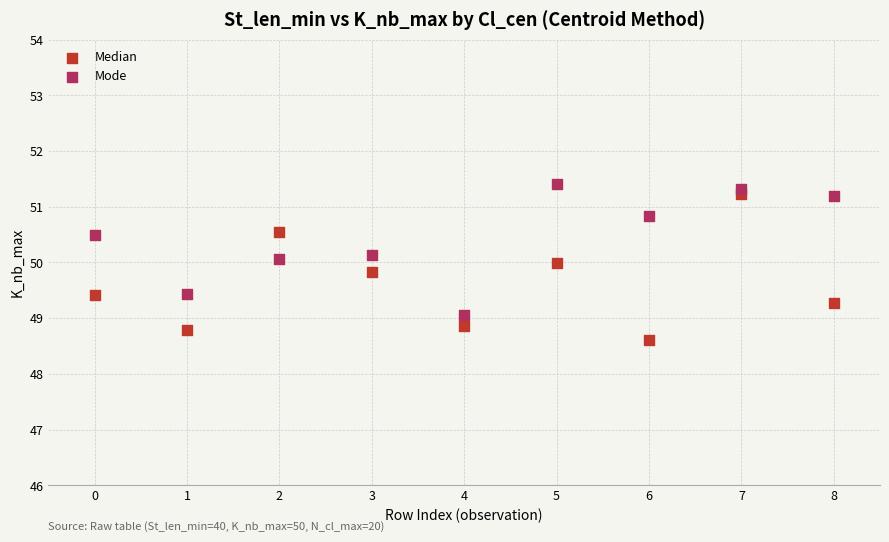

Which series contains the highest Y value?

Mode